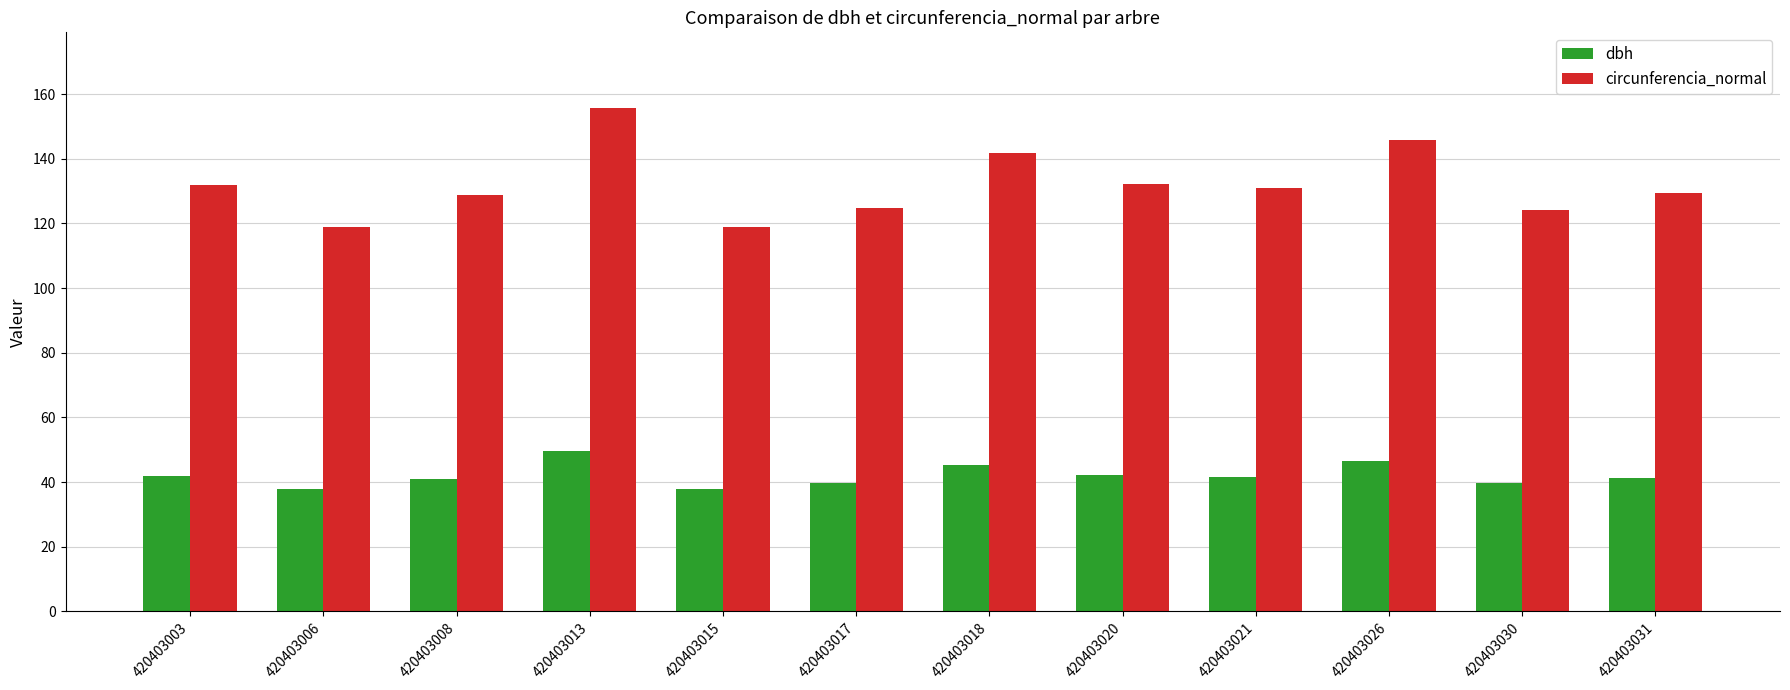

How many series are shown in this chart?

2